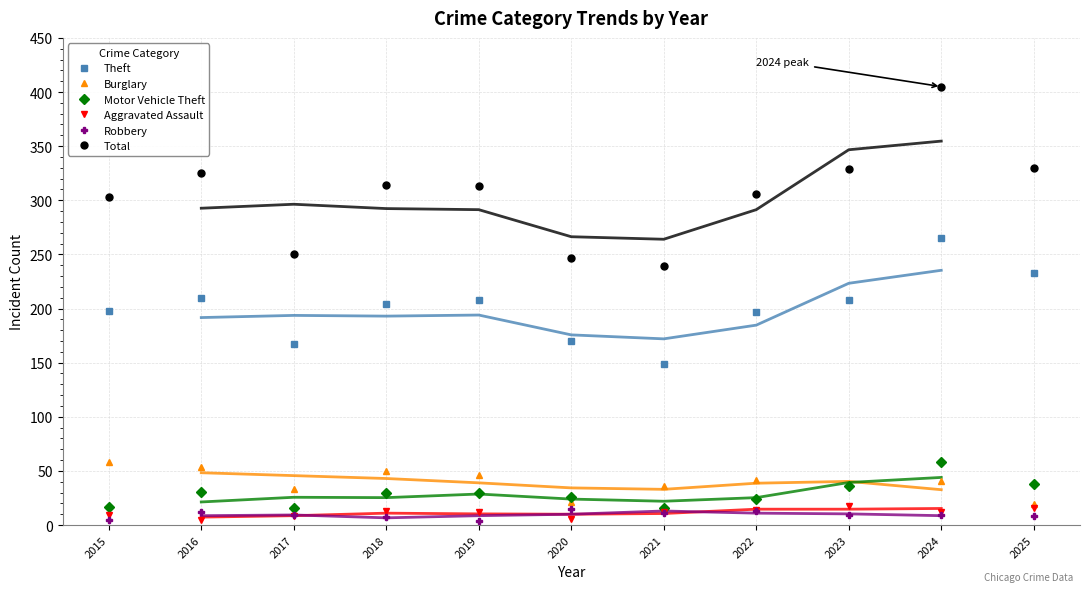

What is the sum of the Burglary values at 2023 and 2017?

71